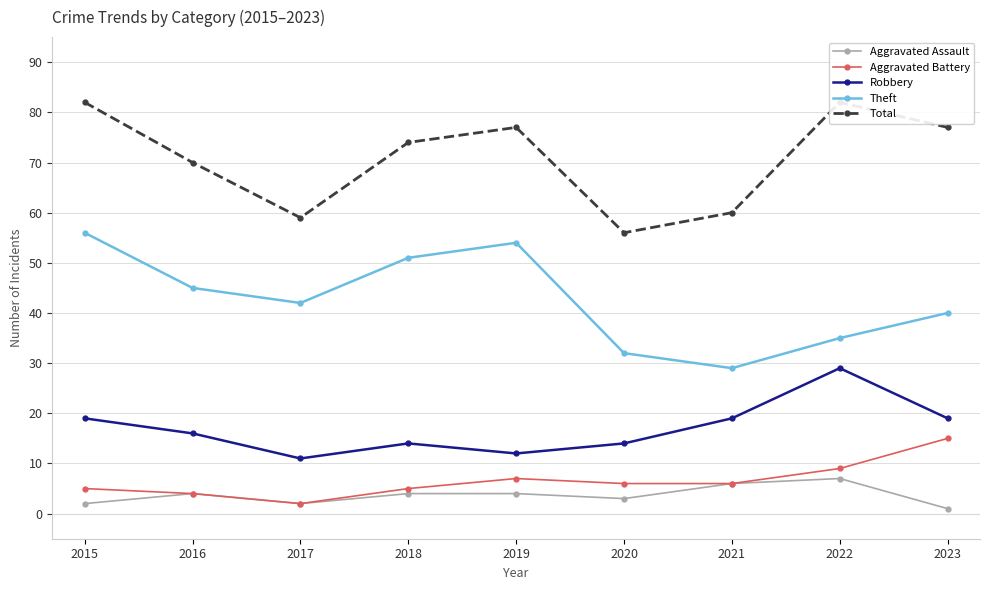

True or false: Robbery and Theft cross at least once.

False